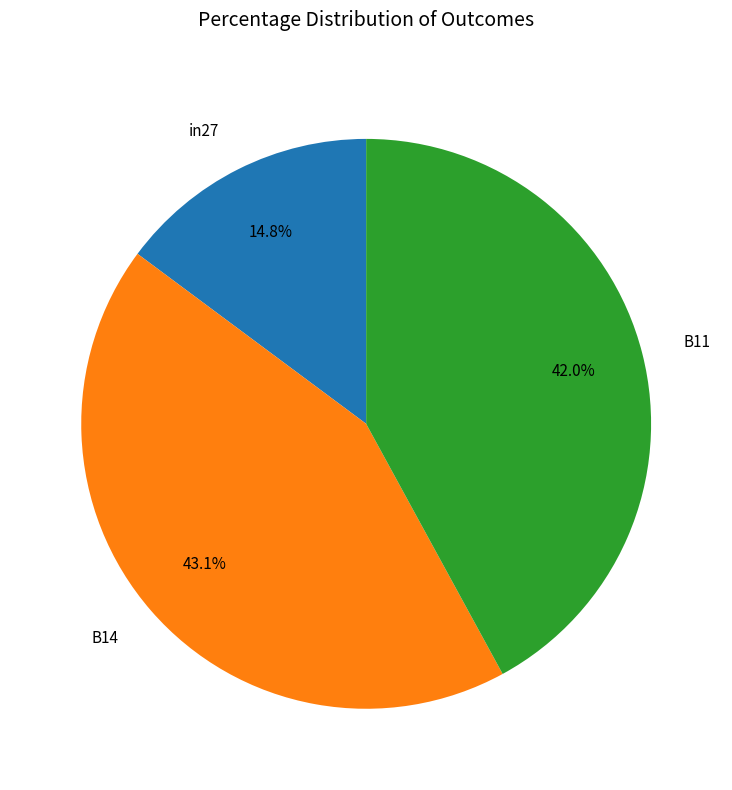

What percentage is the B14 slice, to the nearest percent?

43%